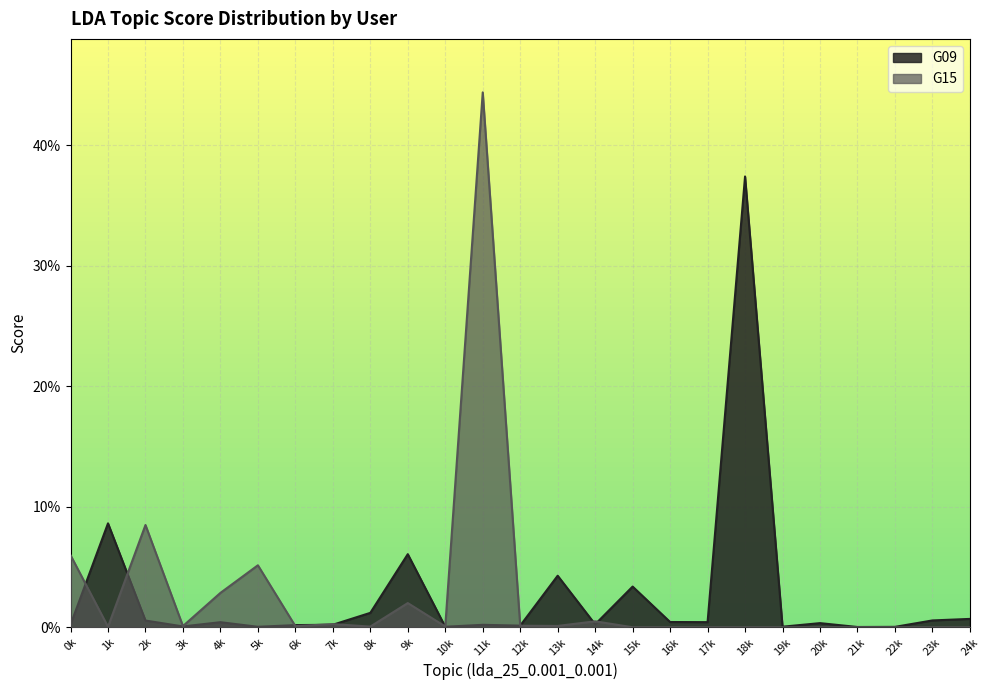

At which category does G15 reach its first local valley?

1k